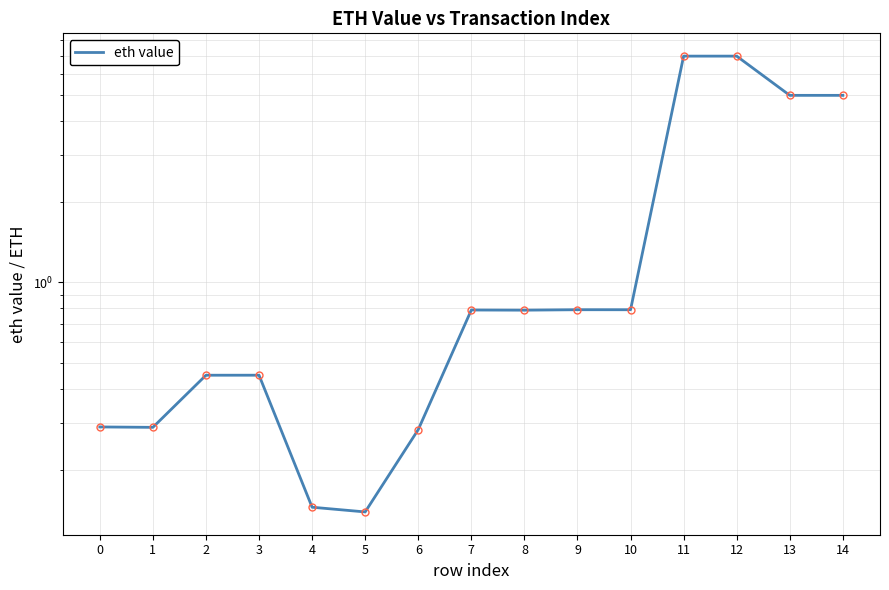

Is this an area chart (filled region under the line)?

No